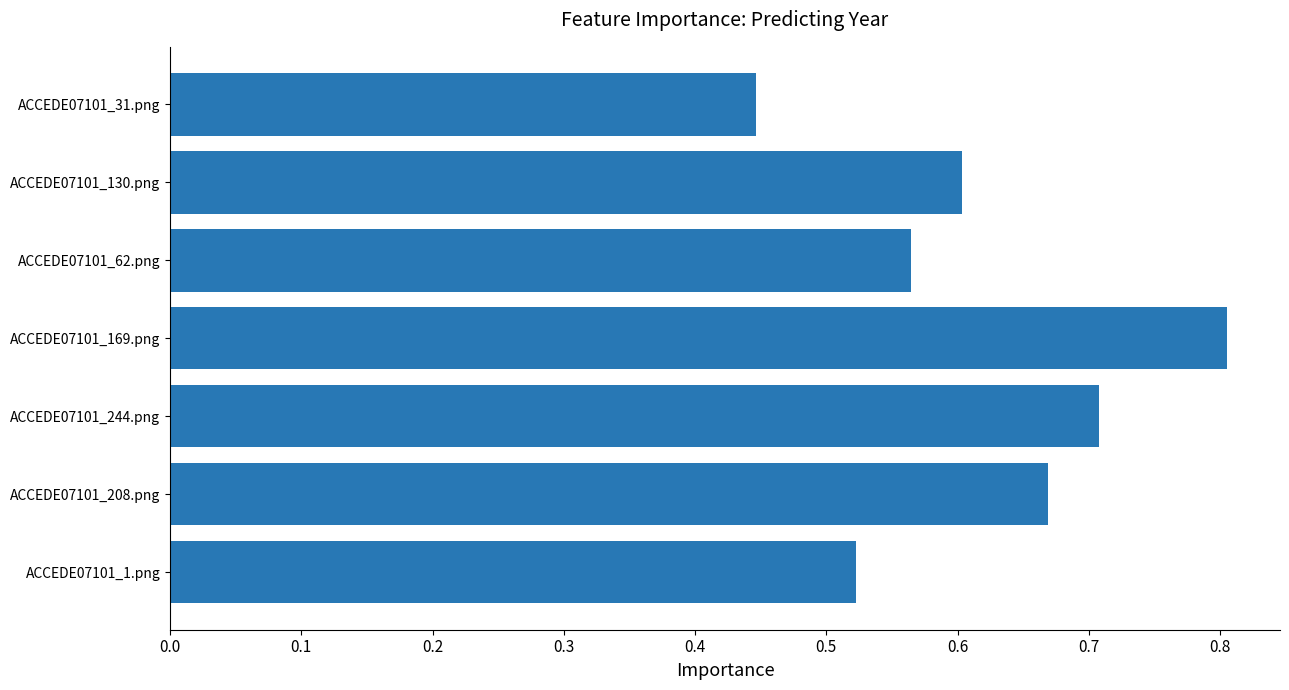

How many values are between 0 and 1?

7